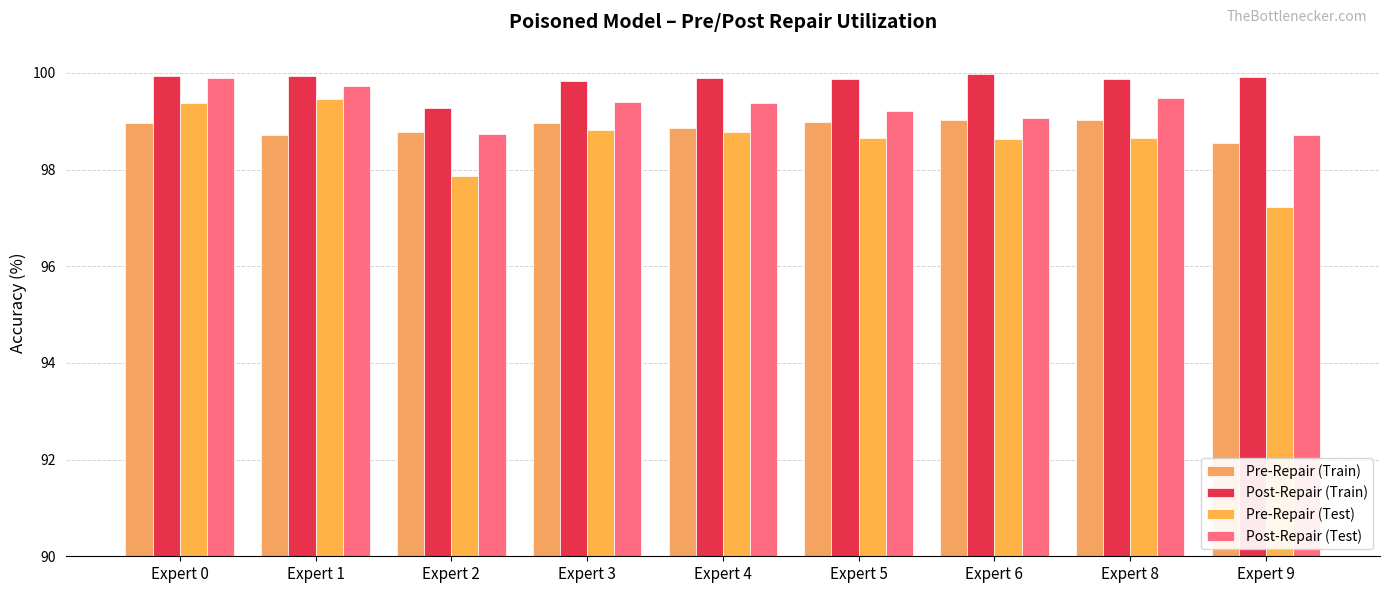

How many bars are there in total?

36